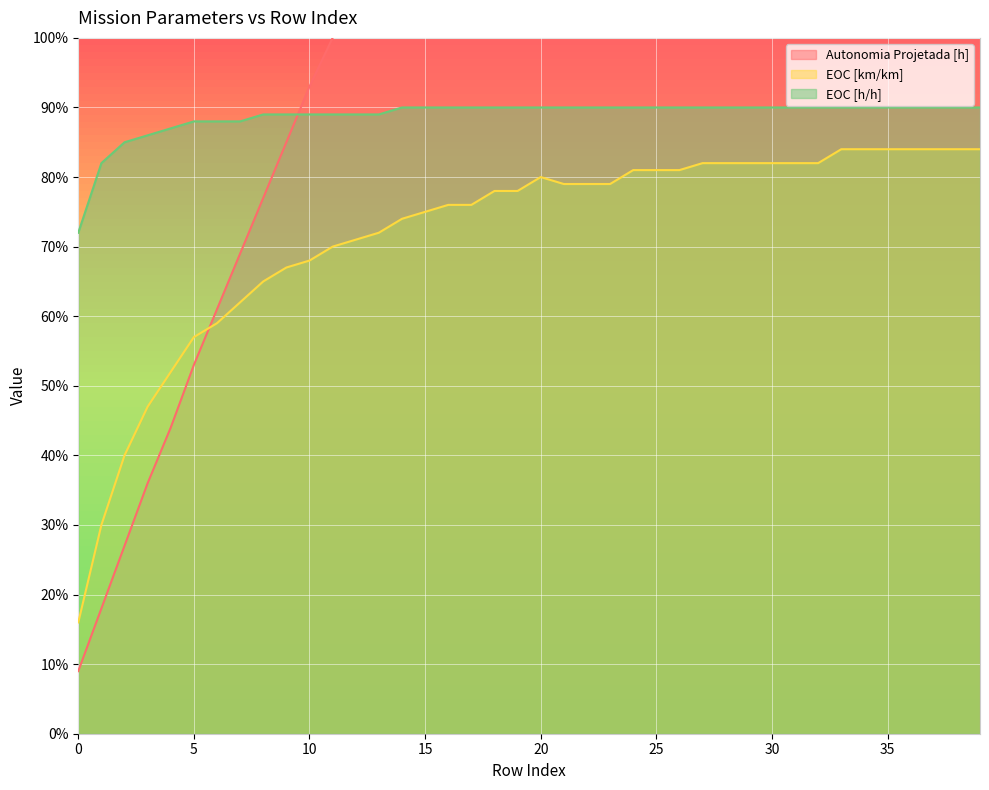

What are all the series names shown in the legend?

Autonomia Projetada [h], EOC [km/km], EOC [h/h]